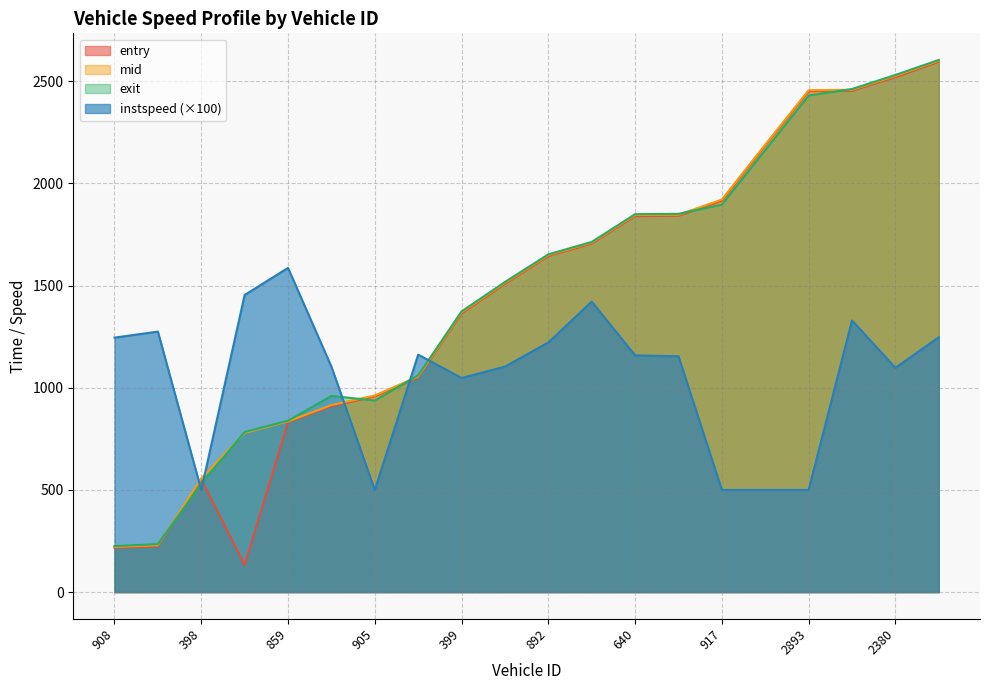

Rank the series by their maximum value, from highest to lowest.

exit, mid, entry, instspeed